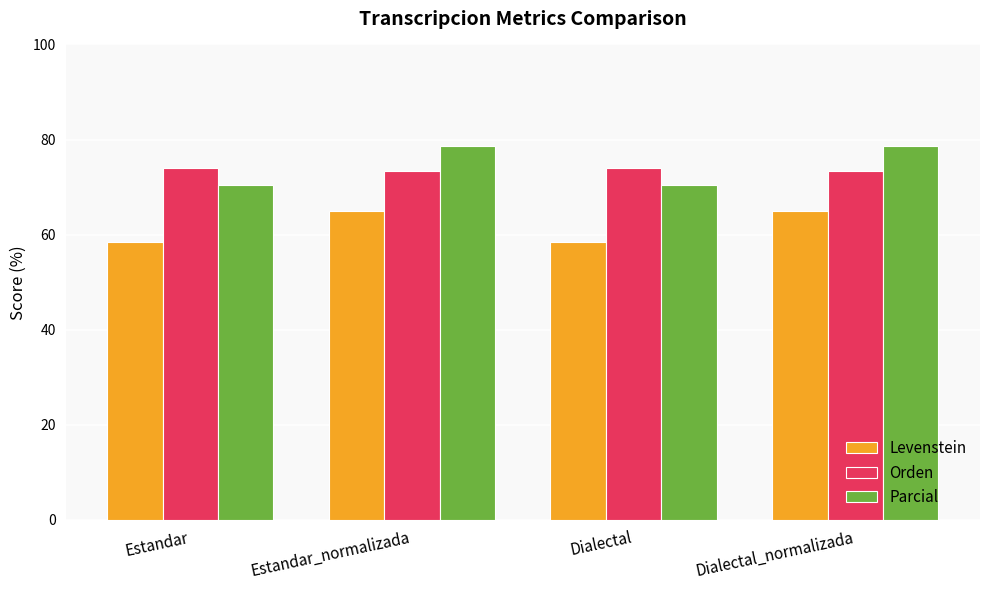

List the series in order of their peak value, lowest first.

Levenstein, Orden, Parcial